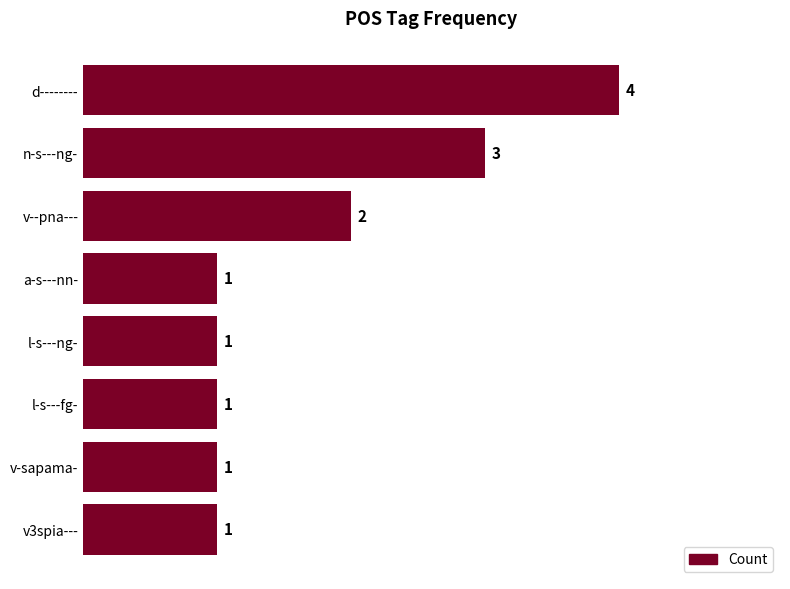

Which has a higher value, v--pna--- or l-s---ng-?

v--pna---